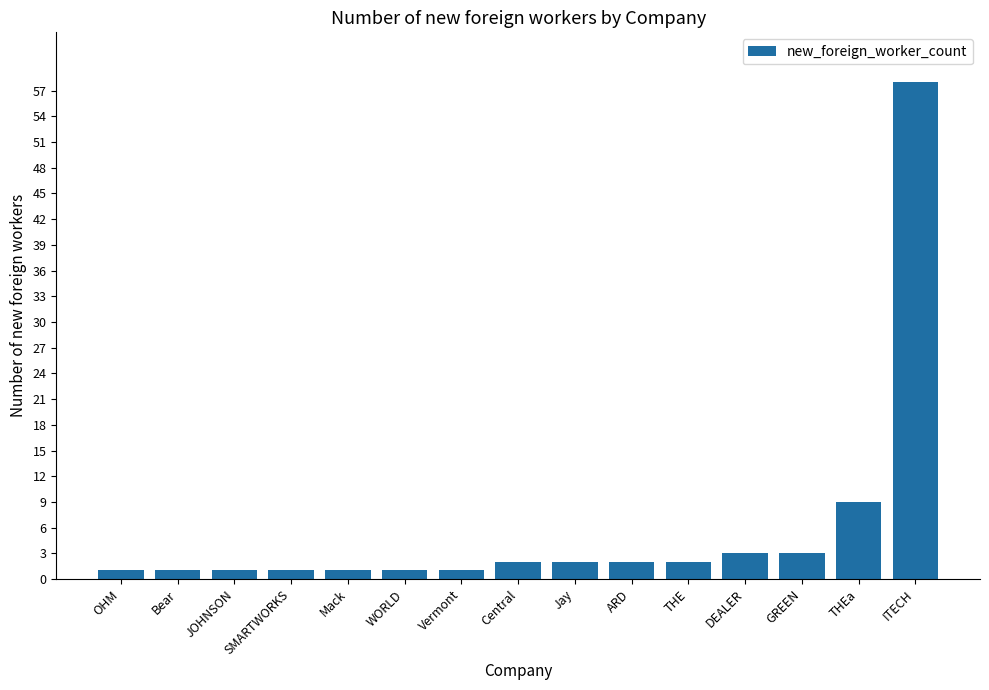

Read the value at THEa, to the nearest 5.

10